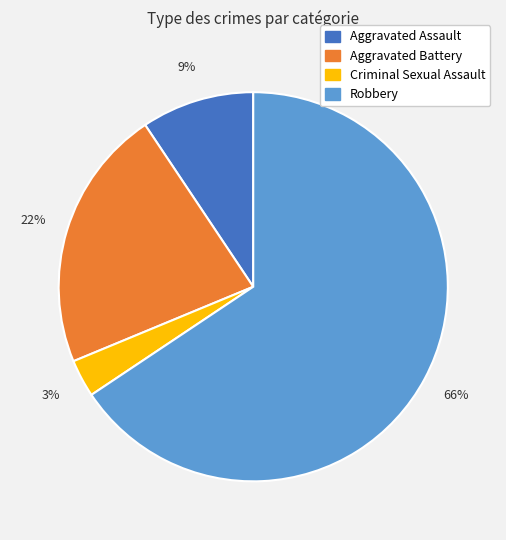

To the nearest percent, what is the average slice percentage?

25%